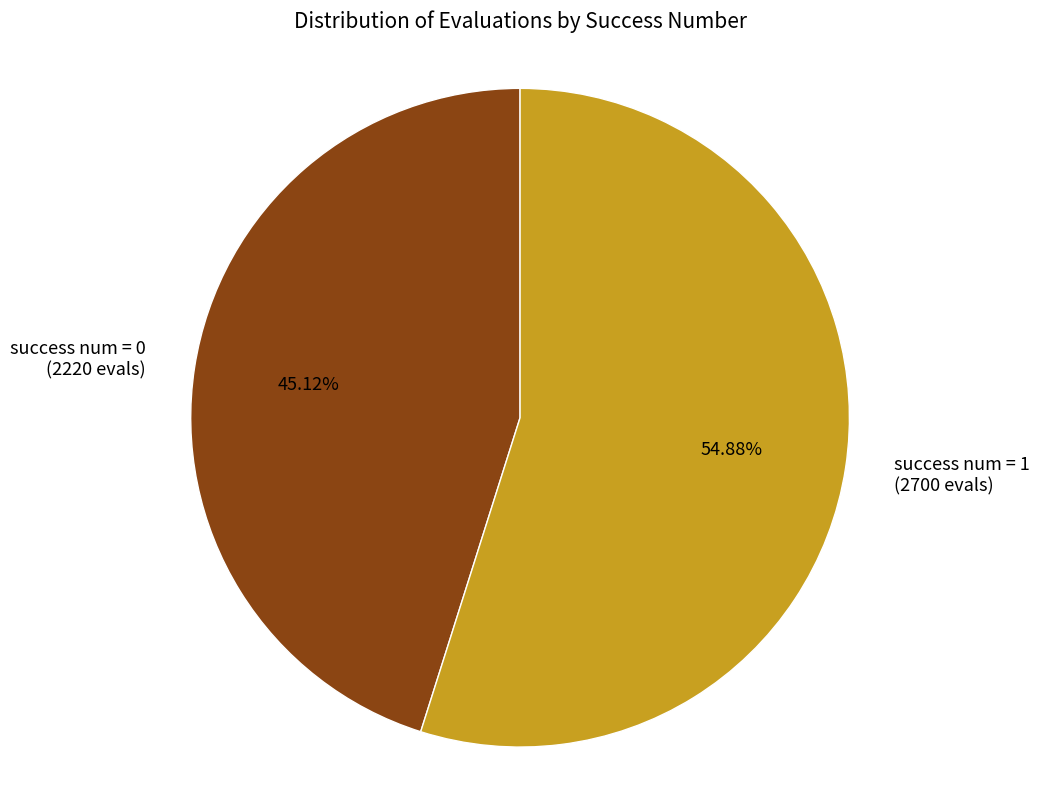

How many slices are in this pie chart?

2